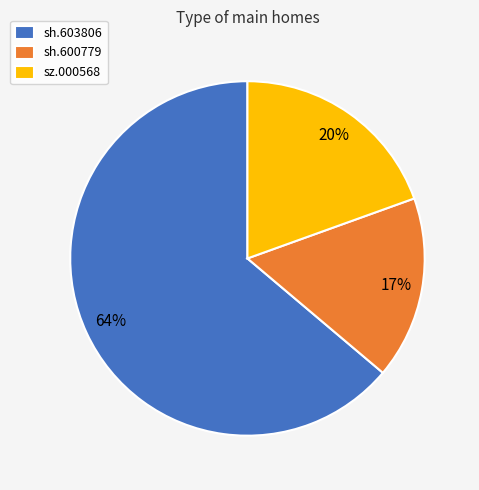

Which slice is the smallest?

sh.600779